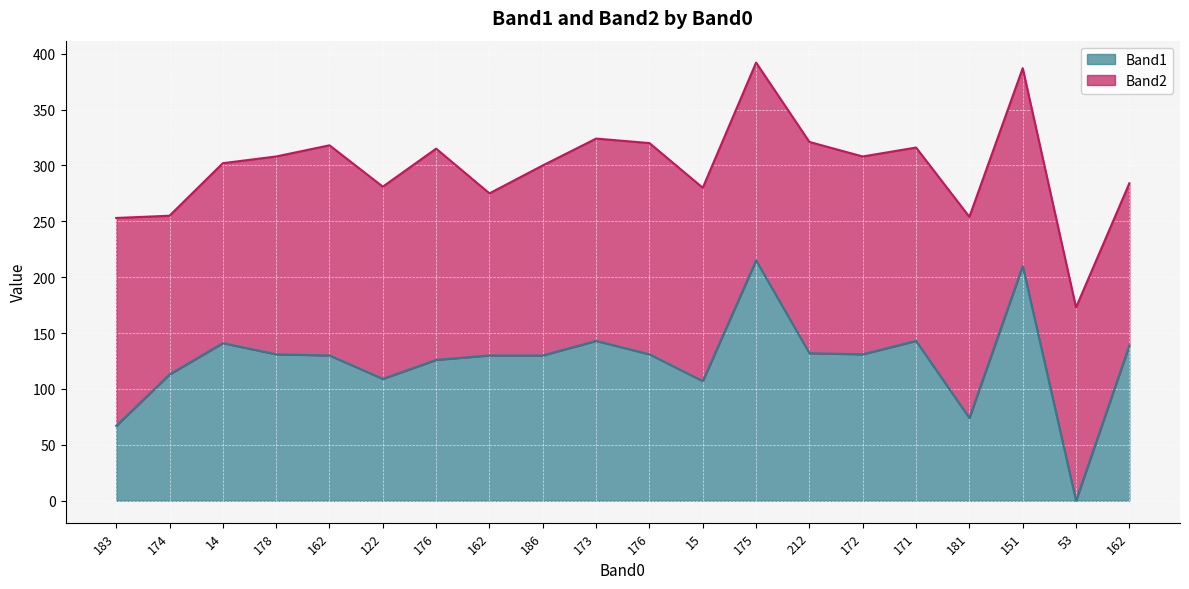

How many interior local peaks (higher than both neighbors) does the data have?

5